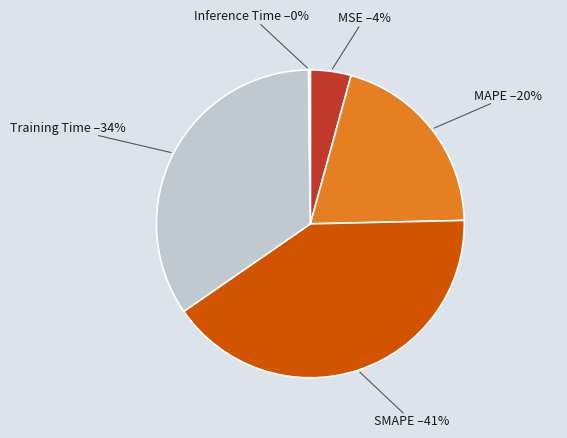

To the nearest percent, what is the average slice percentage?

20%